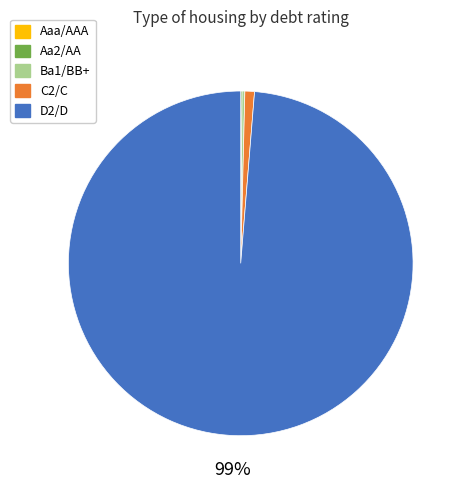

To the nearest percent, what is the average slice percentage?

20%